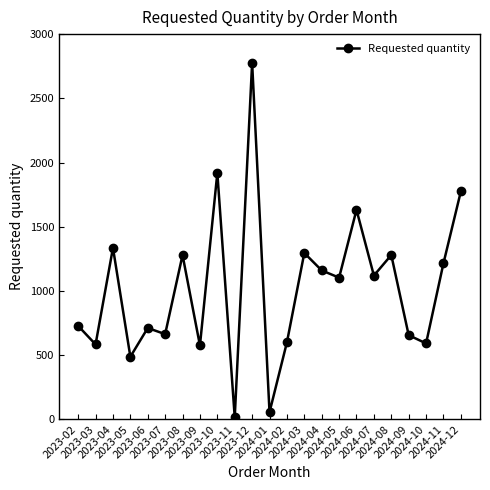

The value at 2024-09 is 656. True or false?

True